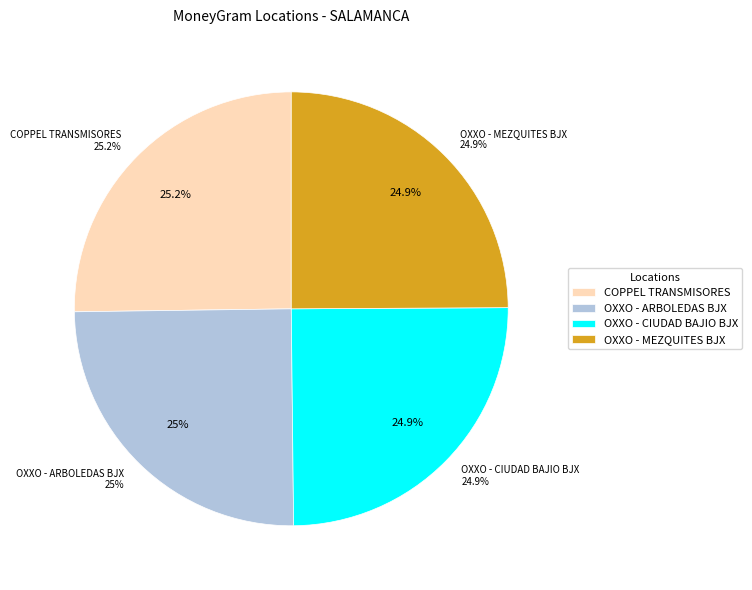

How much of the chart is everything except COPPEL TRANSMISORES - SALAMANCA - POWER?

74.8%